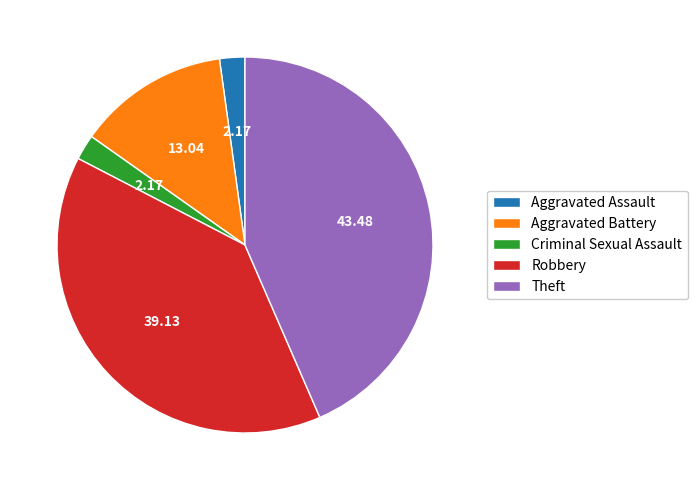

What is the ratio of the value at Aggravated Battery to the value at Criminal Sexual Assault?

6.0